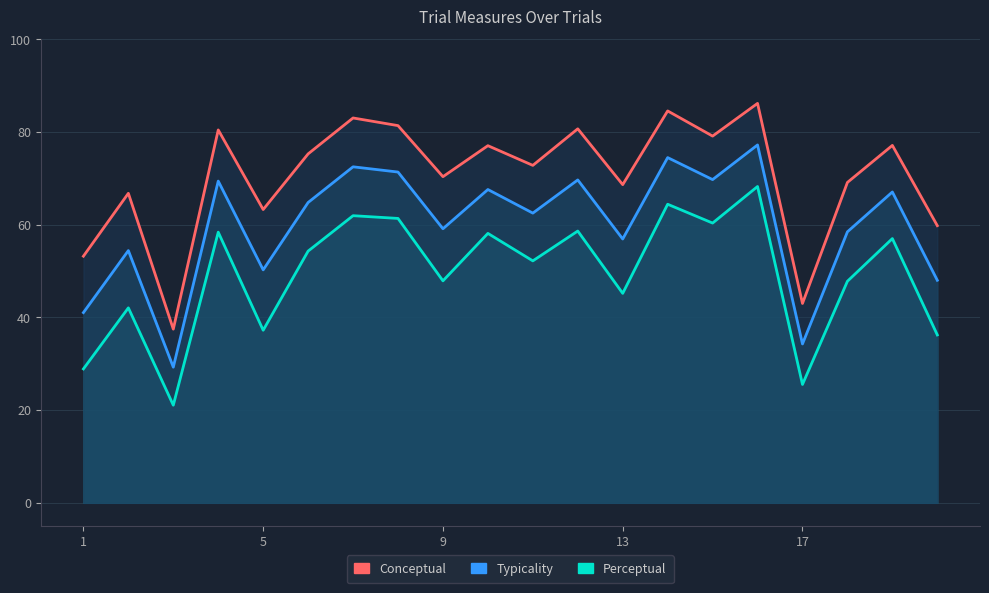

What are all the series names shown in the legend?

typicality, perceptual, conceptual